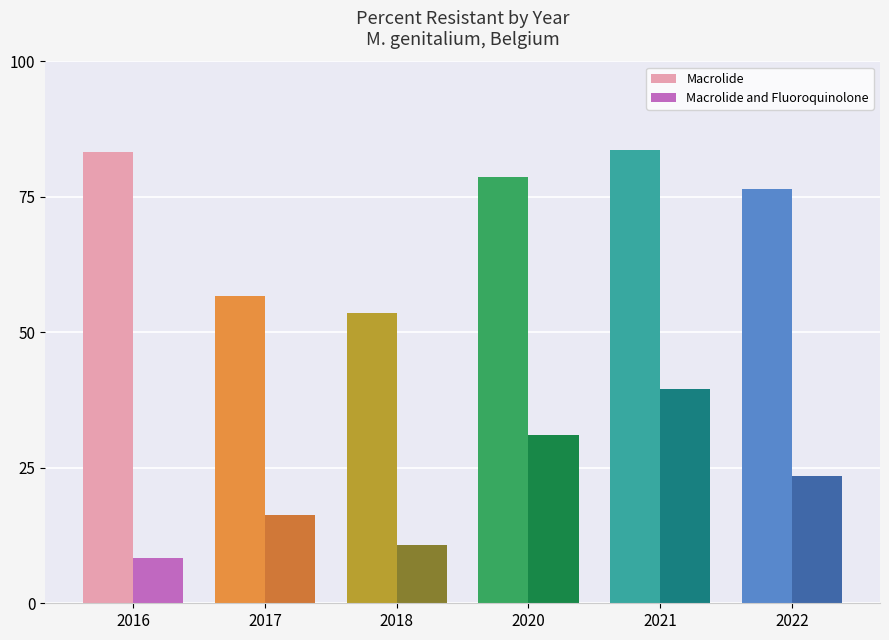

What is the highest value of the Macrolide and Fluoroquinolone series?

39.5